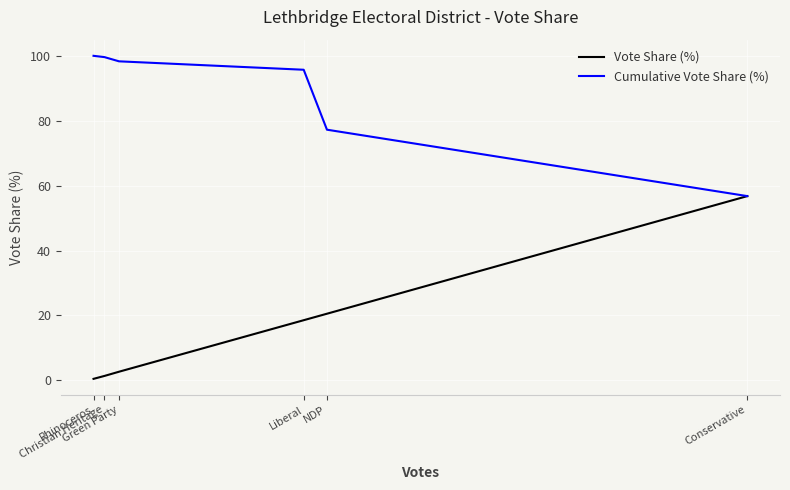

List the series in order of their overall mean, lowest first.

Vote Share (%), Cumulative Vote Share (%)